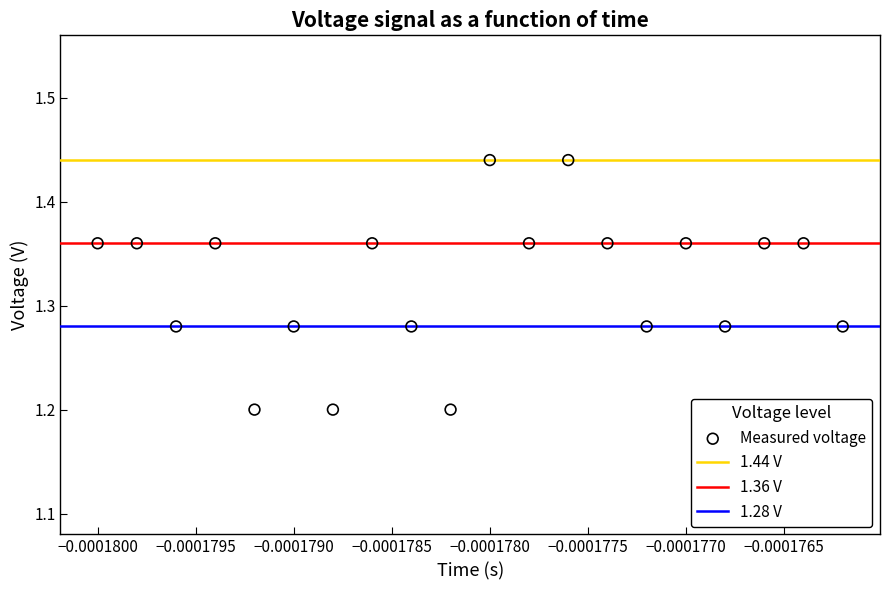

How many points are shown in the scatter plot?

20